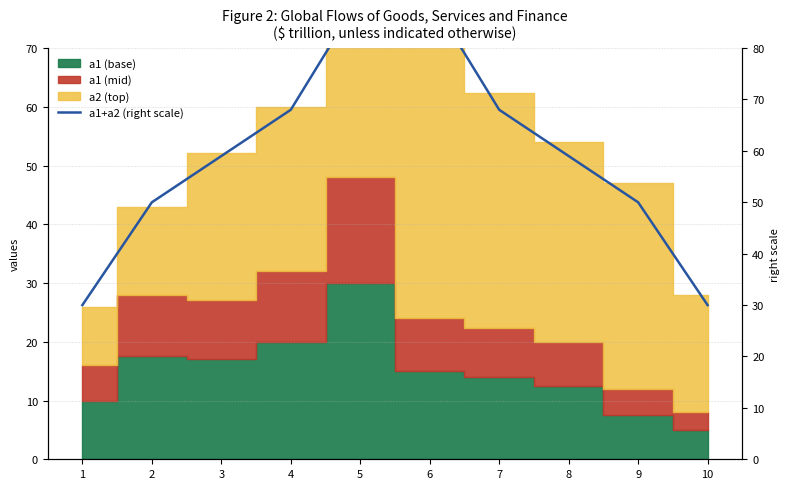

Reading left to right, what are all the values shown in this chart?

1=30	2=50	3=59	4=68	5=90	6=90	7=68	8=59	9=50	10=30